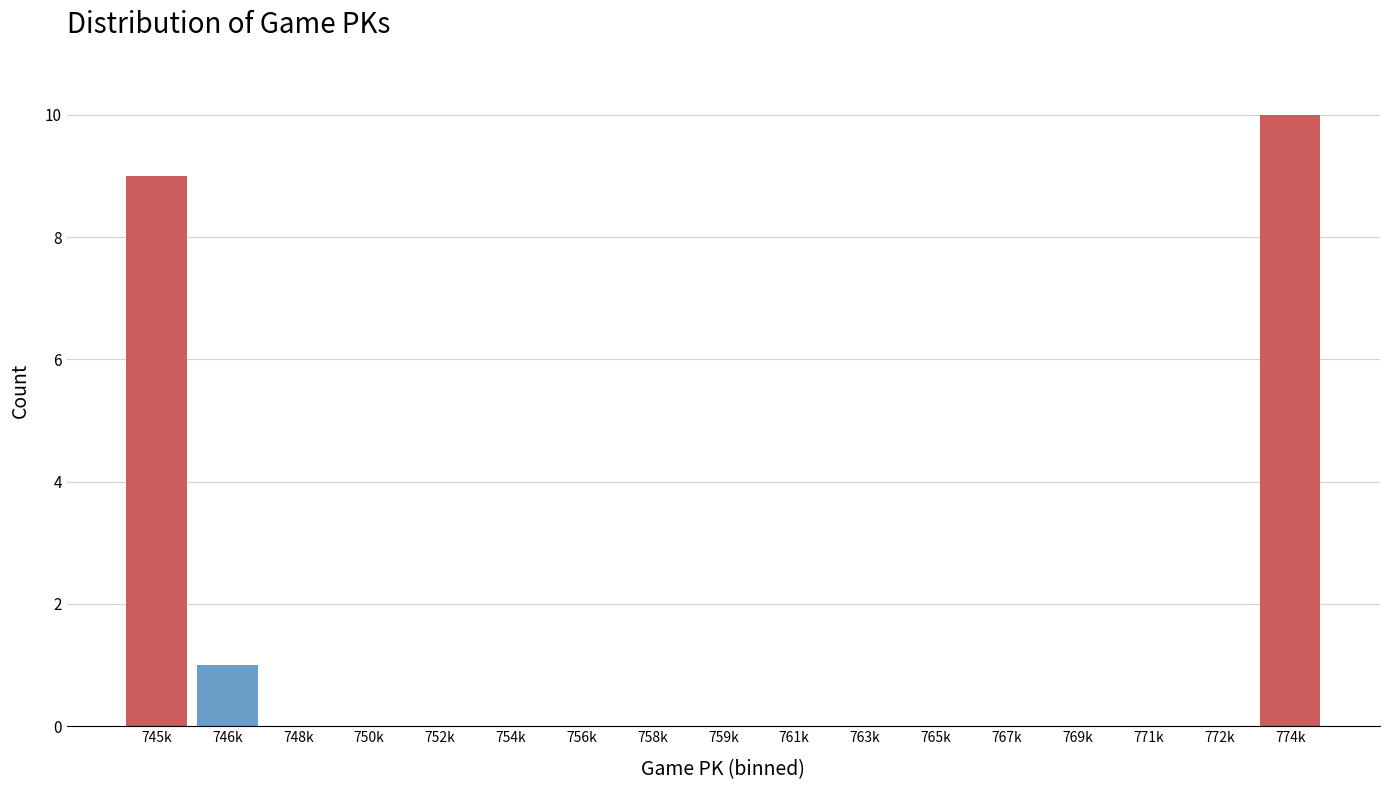

Reading right to left, what are all the values shown in this chart?

774k=10	772k=0	771k=0	769k=0	767k=0	765k=0	763k=0	761k=0	759k=0	758k=0	756k=0	754k=0	752k=0	750k=0	748k=0	746k=1	745k=9